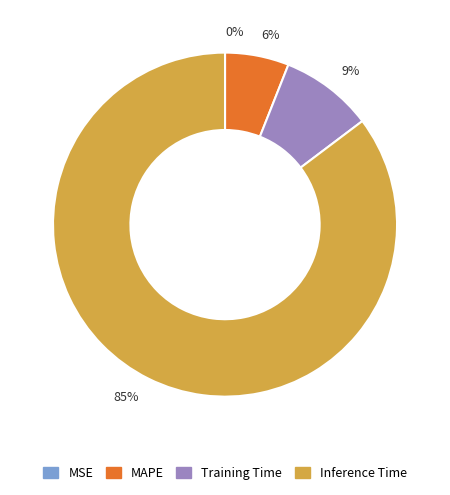

Which slice represents more than half of the pie?

85%